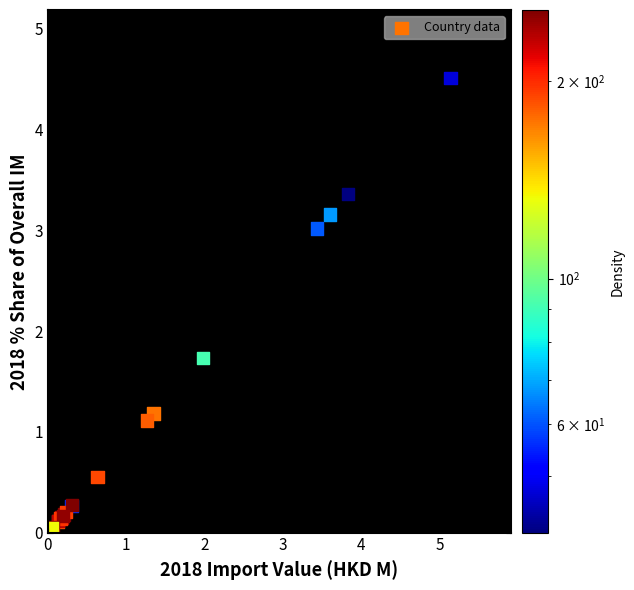

What Y value in the scatter plot is closest to 2?

1.7